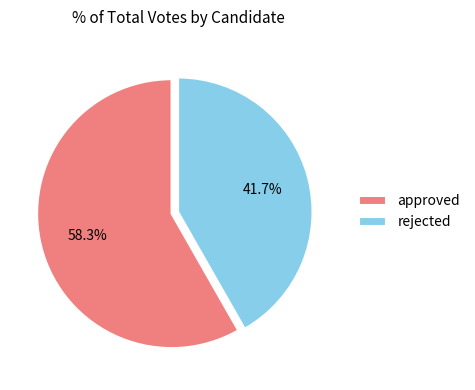

To the nearest percent, what is the combined percentage of rejected and approved?

100%